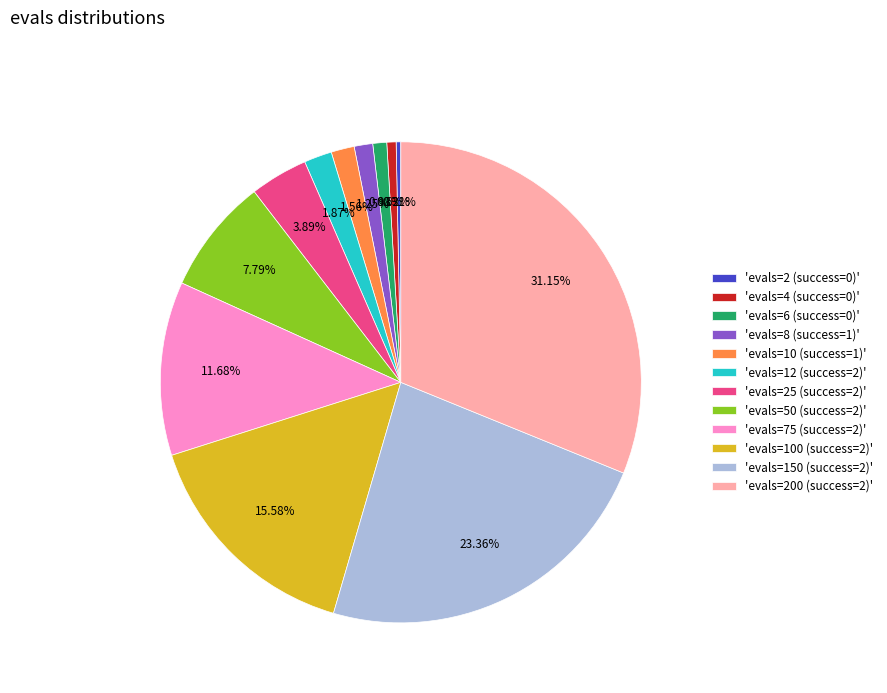

Which has a higher value, 'evals=10 (success=1)' or 'evals=2 (success=0)'?

'evals=10 (success=1)'